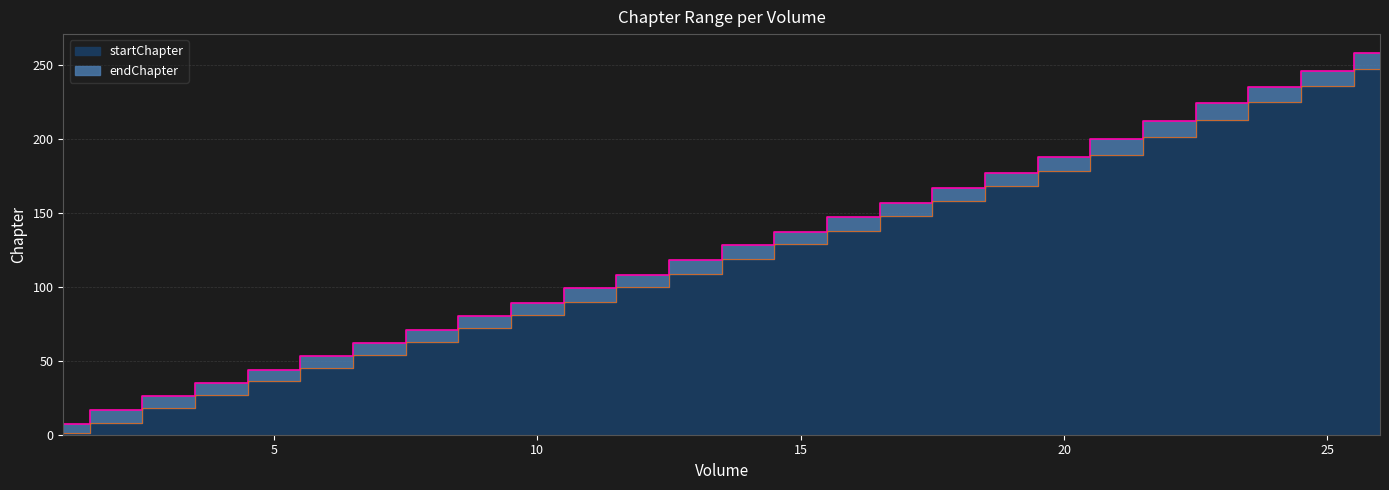

What is the spread (max minus min) of values at 9?

8